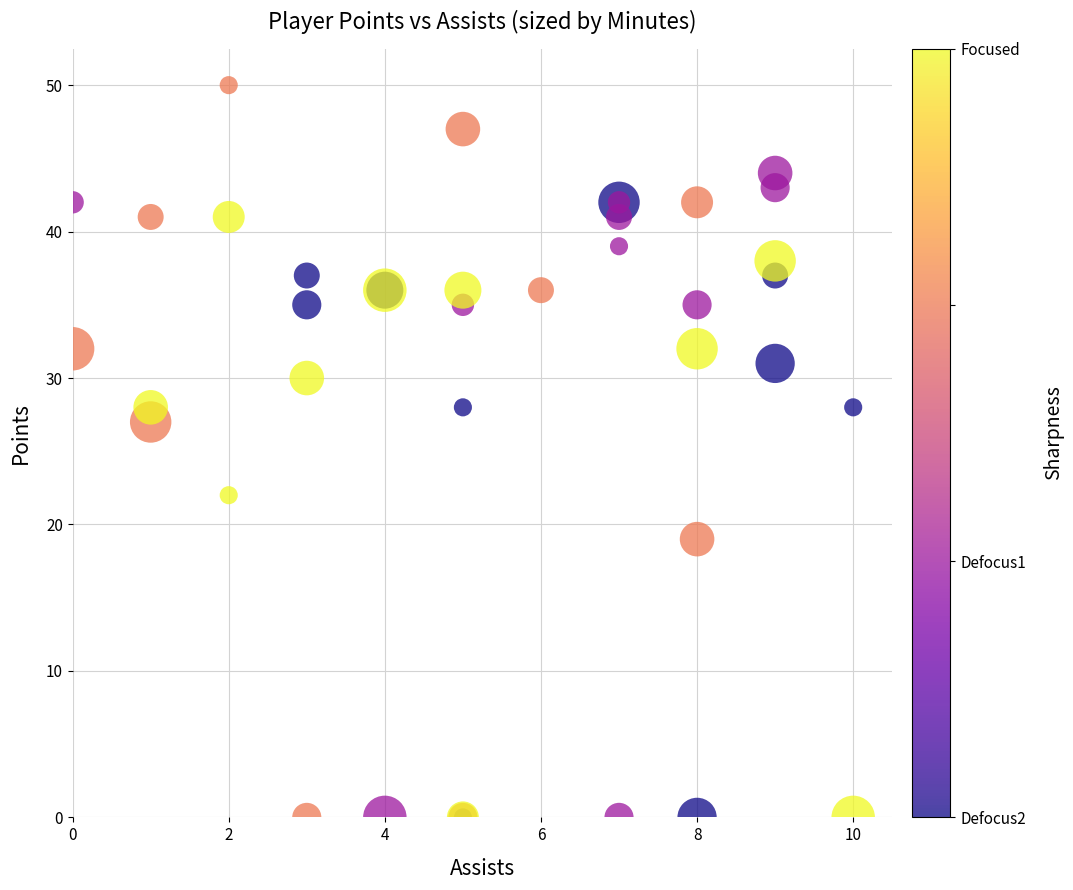

What Y value in the scatter plot is closest to 25?

27